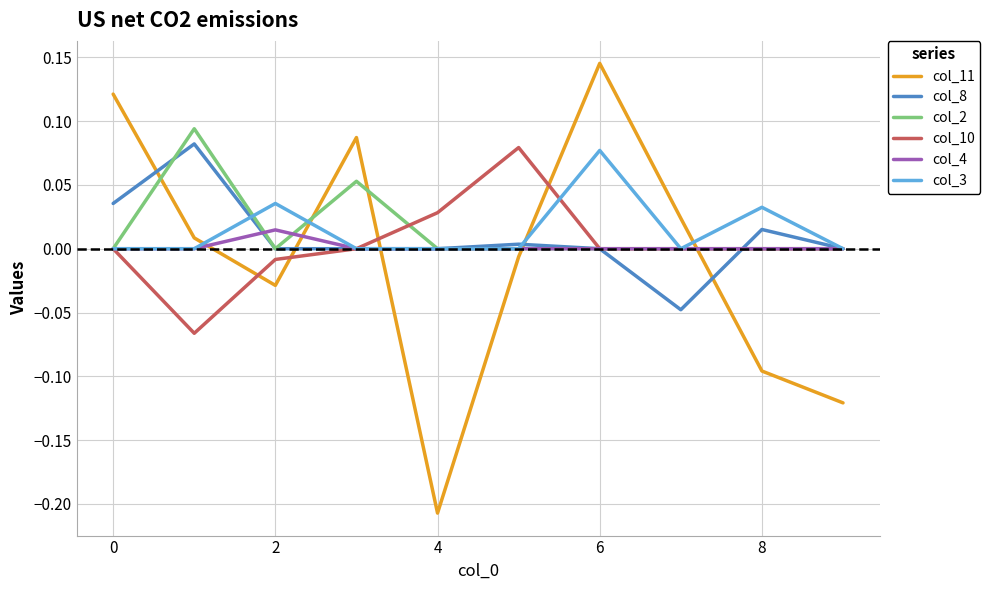

True or false: col_3 and col_11 cross at least once.

True